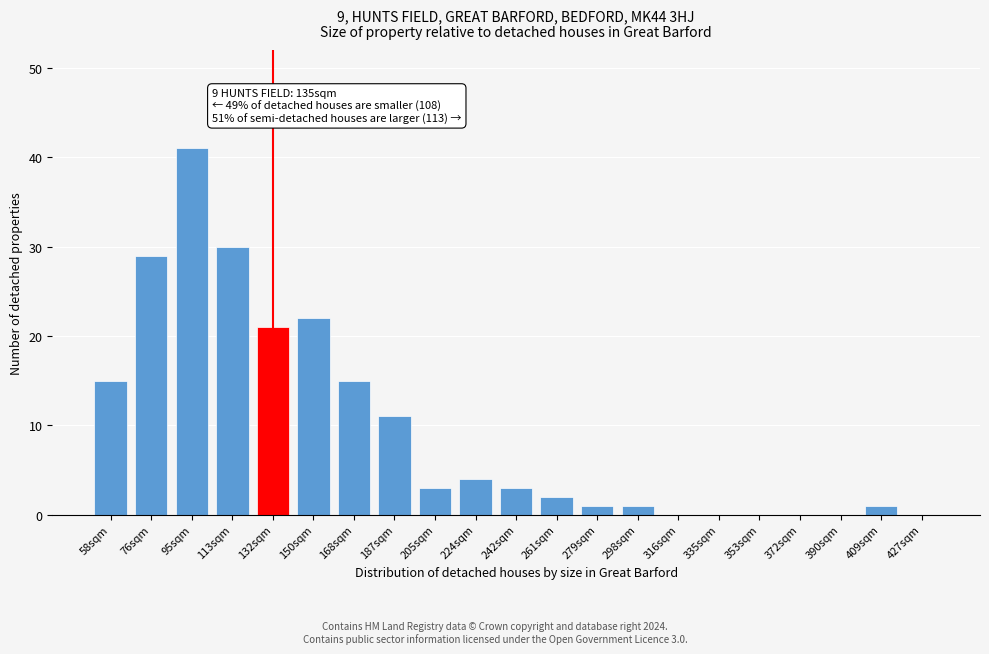

Reading right to left, list all the values displayed in this chart.

427sqm=0	409sqm=1	390sqm=0	372sqm=0	353sqm=0	335sqm=0	316sqm=0	298sqm=1	279sqm=1	261sqm=2	242sqm=3	224sqm=4	205sqm=3	187sqm=11	168sqm=15	150sqm=22	132sqm=21	113sqm=30	95sqm=41	76sqm=29	58sqm=15